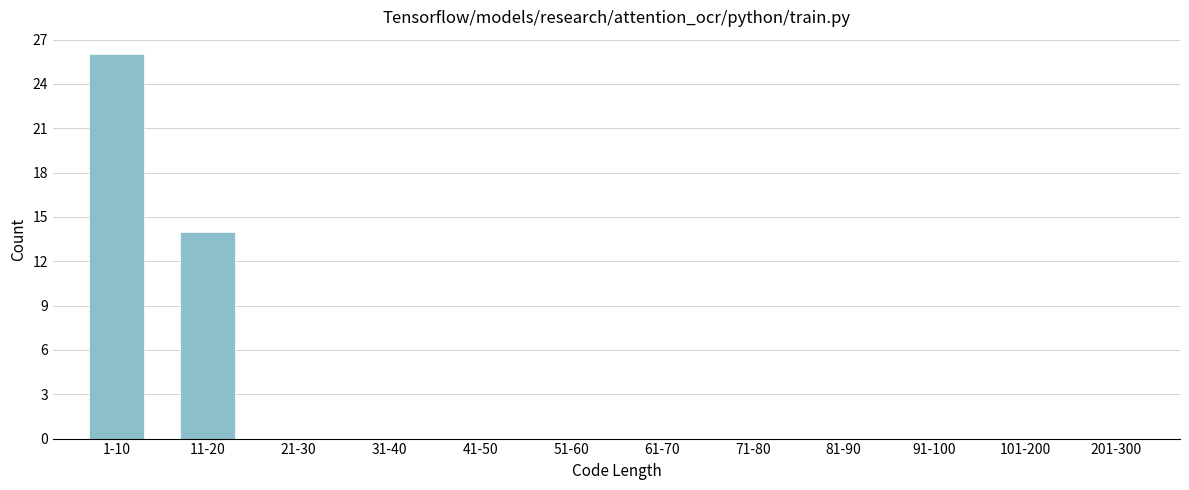

Reading left to right, extract all data points from this chart.

1-10=26	11-20=14	21-30=0	31-40=0	41-50=0	51-60=0	61-70=0	71-80=0	81-90=0	91-100=0	101-200=0	201-300=0